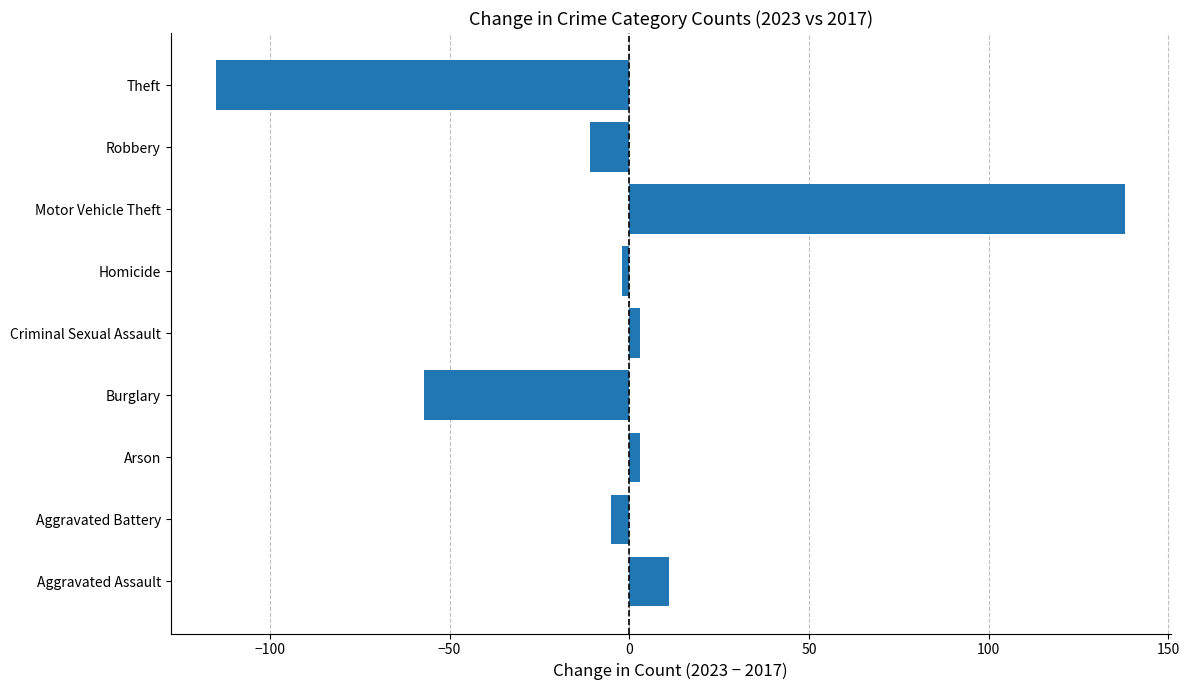

At which category does the chart reach its minimum across all series?

Theft